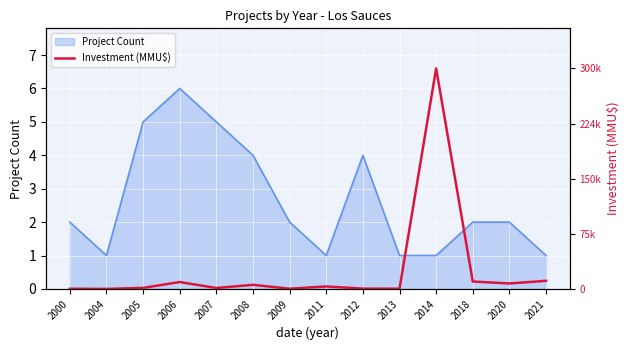

The Project Count series shows 1 at 2004. True or false?

True